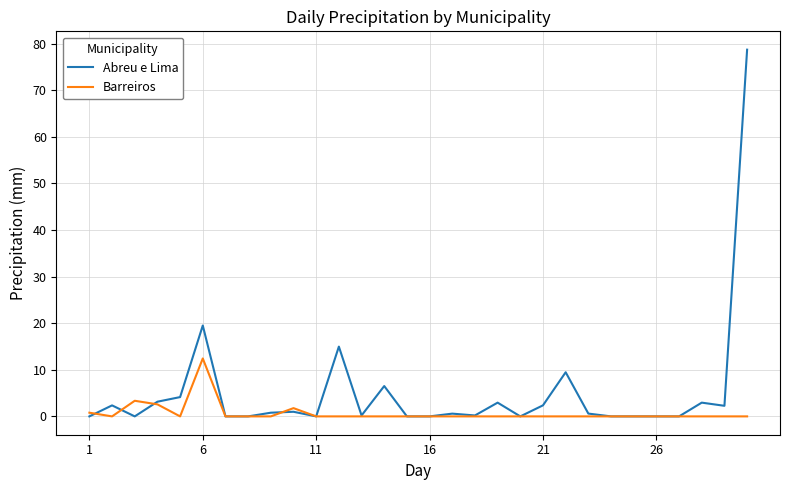

Does the chart display data point markers on the line(s)?

No